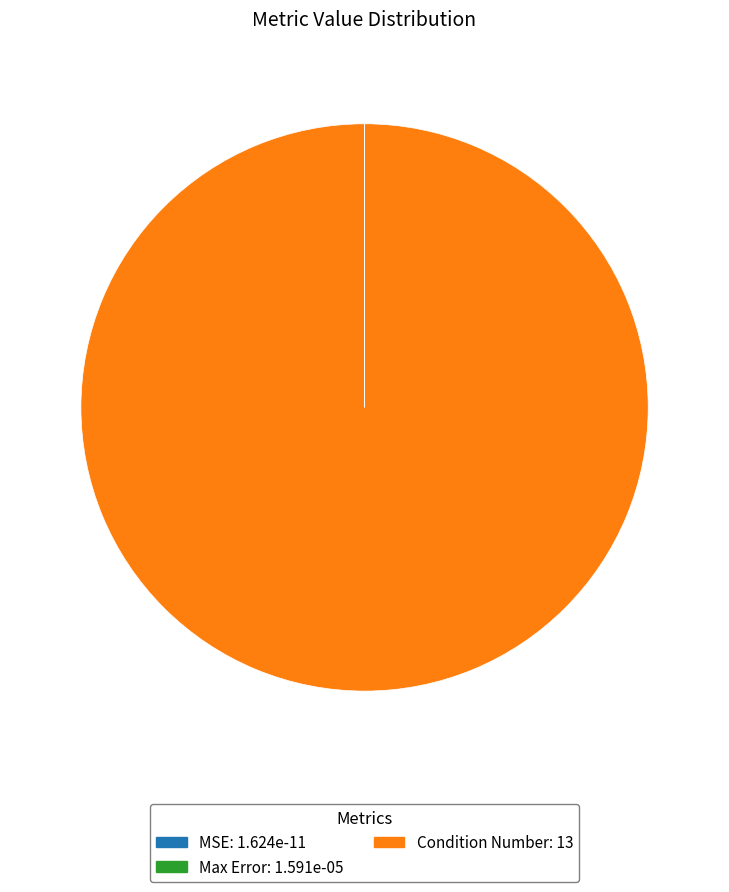

True or false: Condition Number accounts for 100% of the total.

True